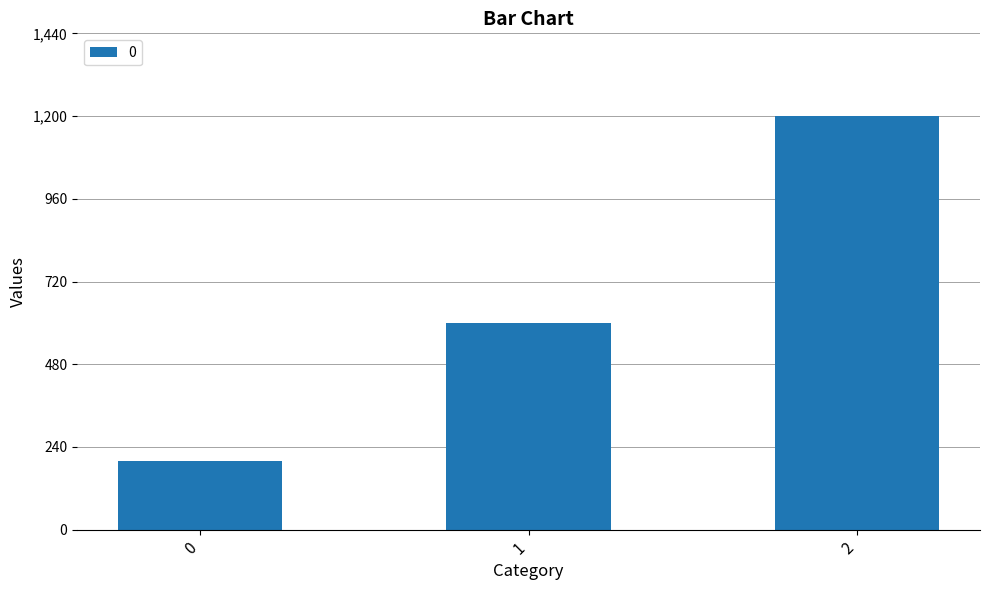

What is the average value?

667